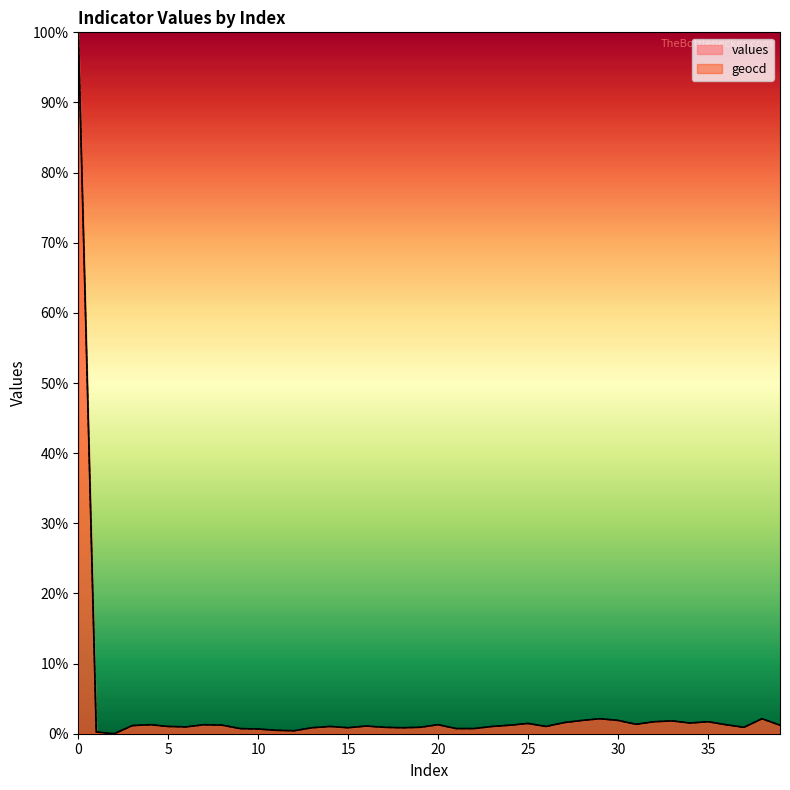

Read the values value at 14.

1.0